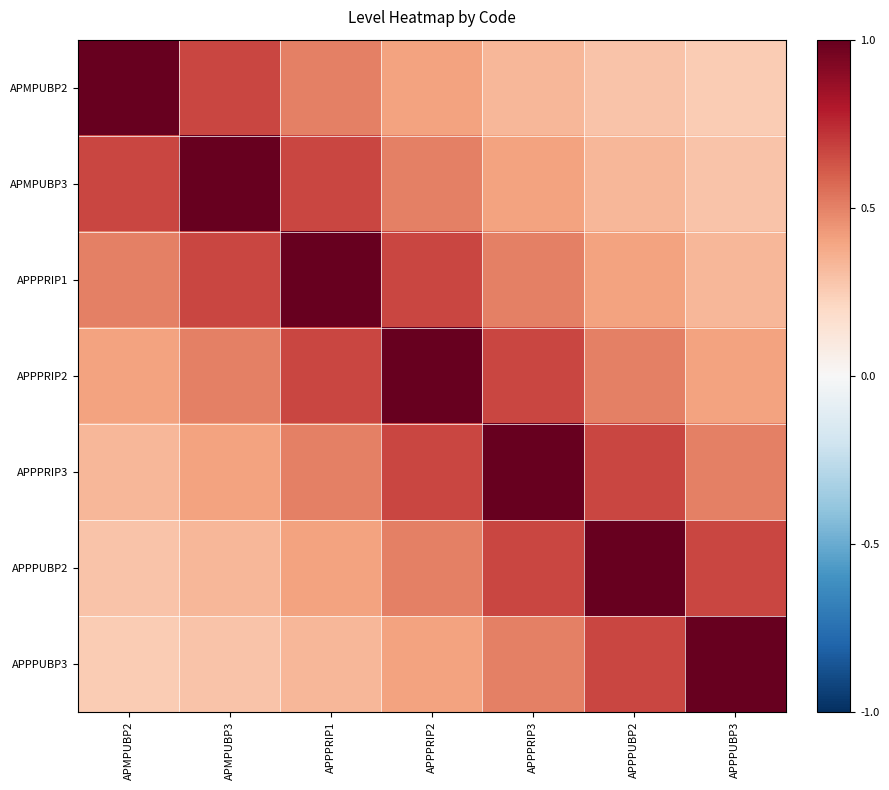

Which series has the widest spread of values?

APMPUBP2